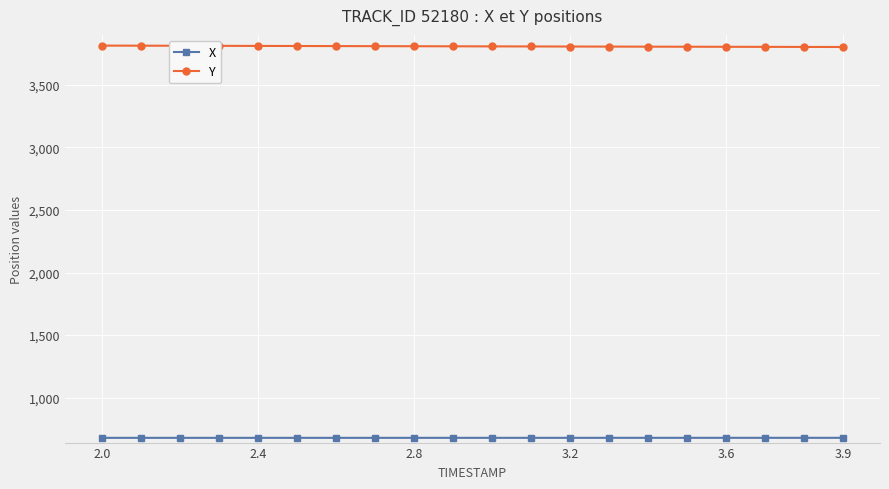

At how many categories does at least one series exceed 2716?

20